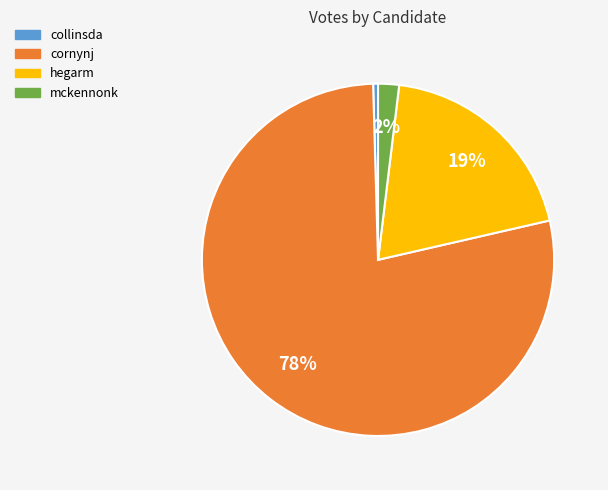

Rank the categories by value from lowest to highest.

collinsda, mckennonk, hegarm, cornynj